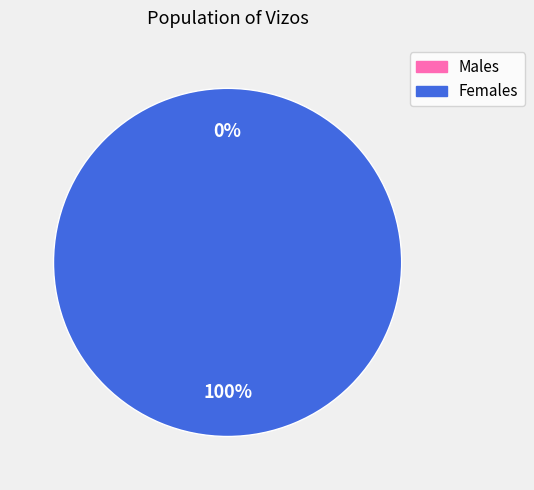

Combined, do 1572968461 and 1578353162 account for over 50%?

Yes